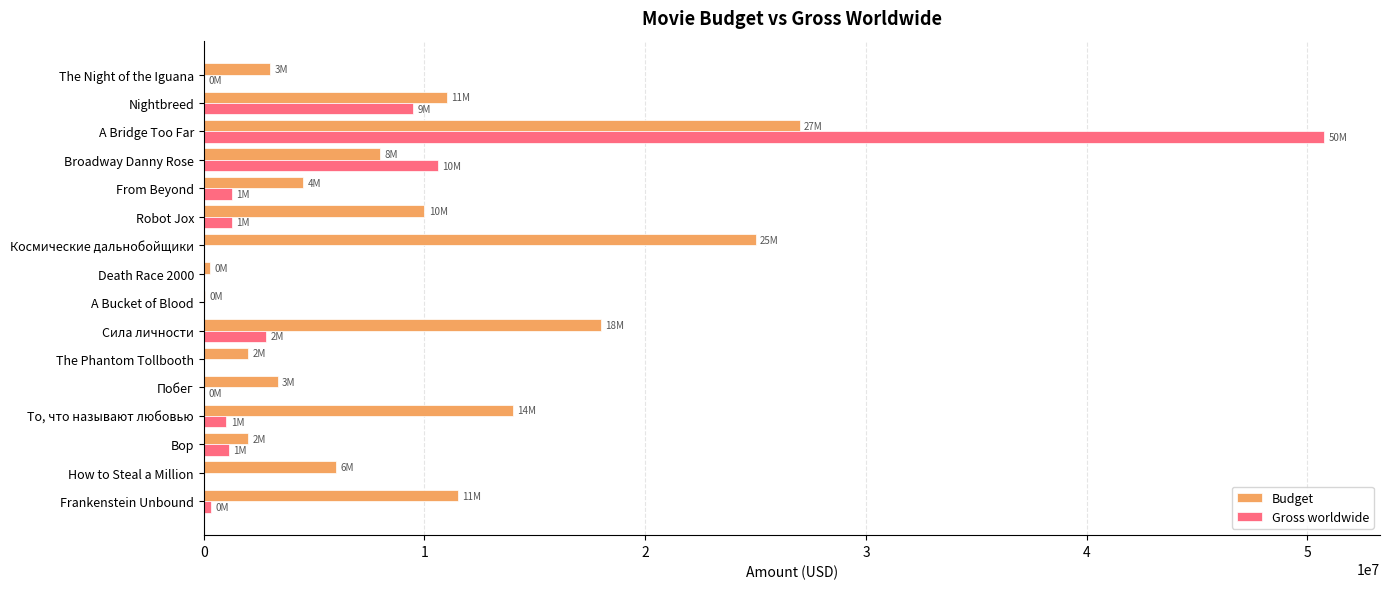

What value does the Gross worldwide series have at Сила личности?

2827107